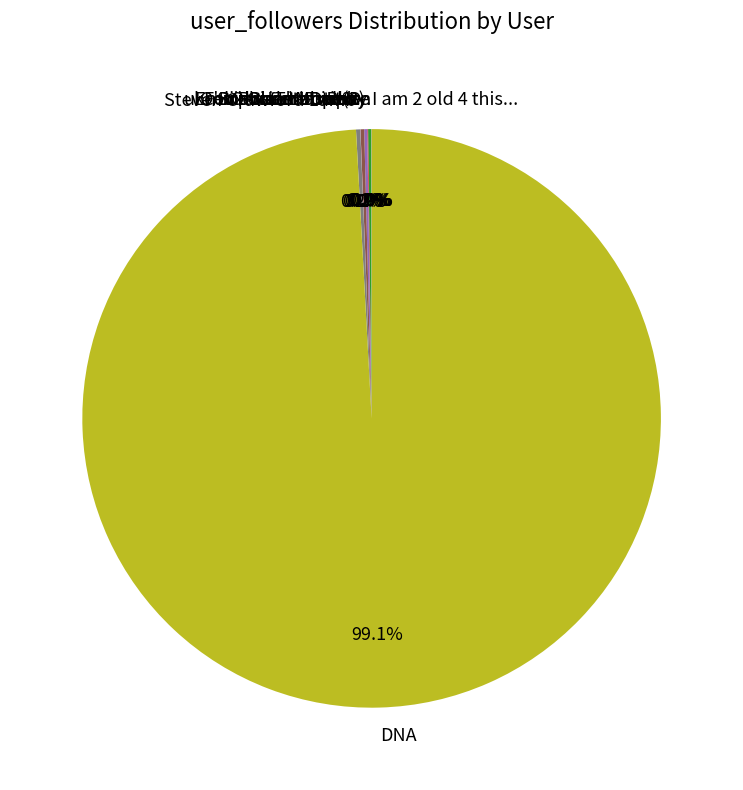

What is the largest slice in the pie chart?

DNA